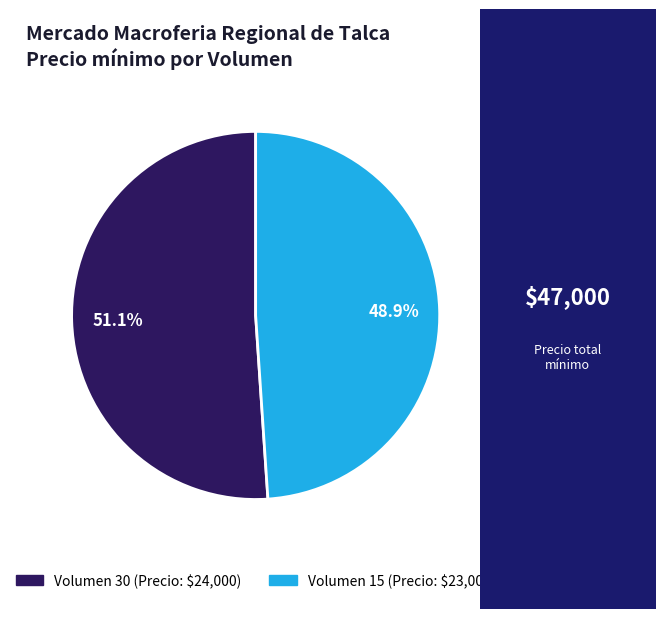

To the nearest percent, what is the average slice percentage?

50%